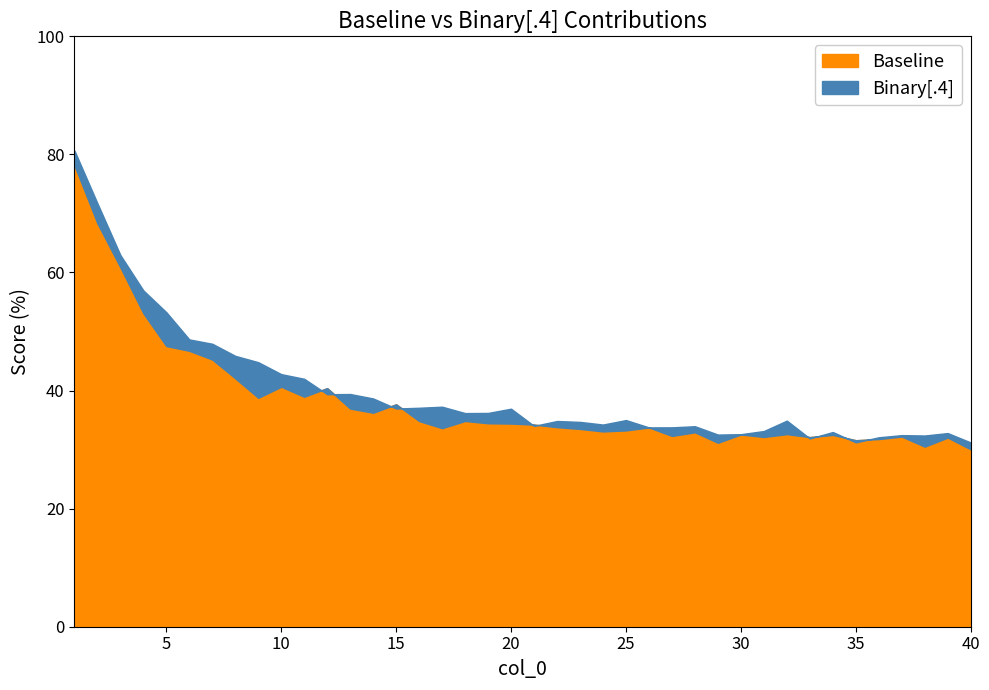

The value of Baseline at 26 is 52.0. True or false?

False